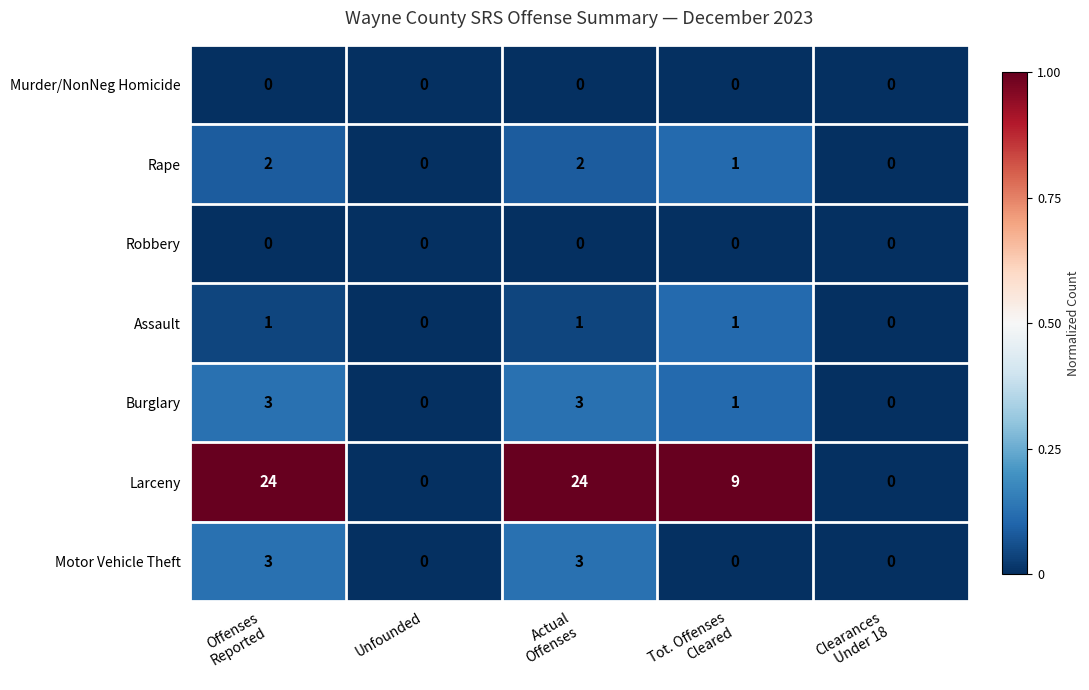

Which series has the largest range (max minus min)?

Larceny